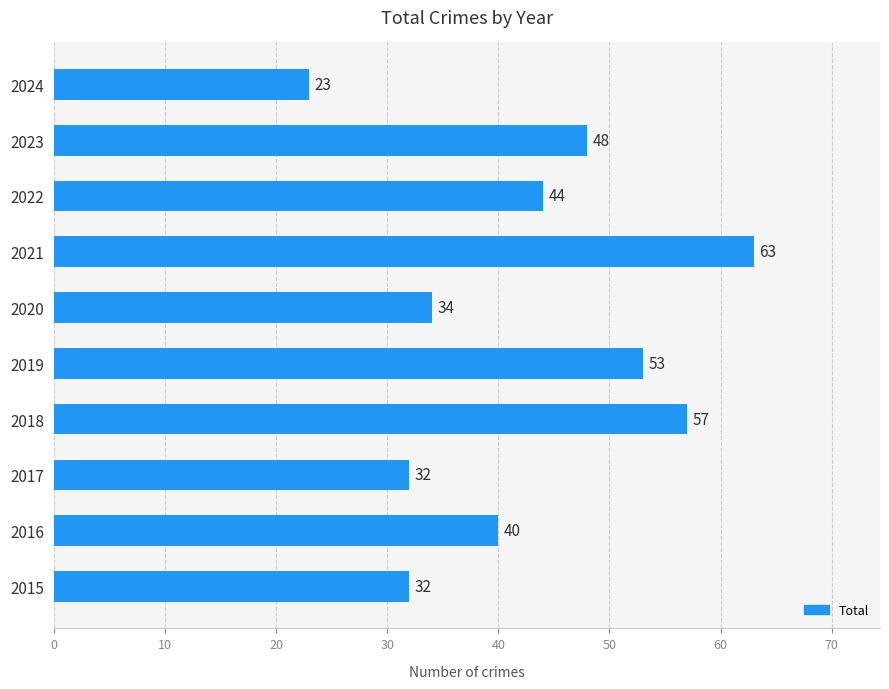

Reading bottom to top, what are all the values shown in this chart?

2015=32	2016=40	2017=32	2018=57	2019=53	2020=34	2021=63	2022=44	2023=48	2024=23